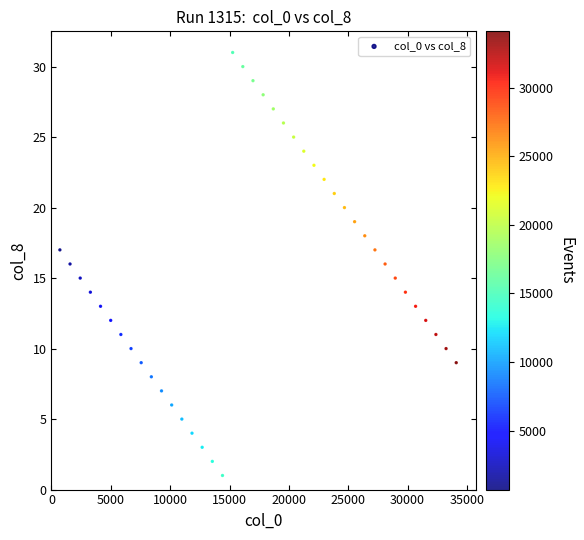

What is the range of X values (max minus min)?

33384